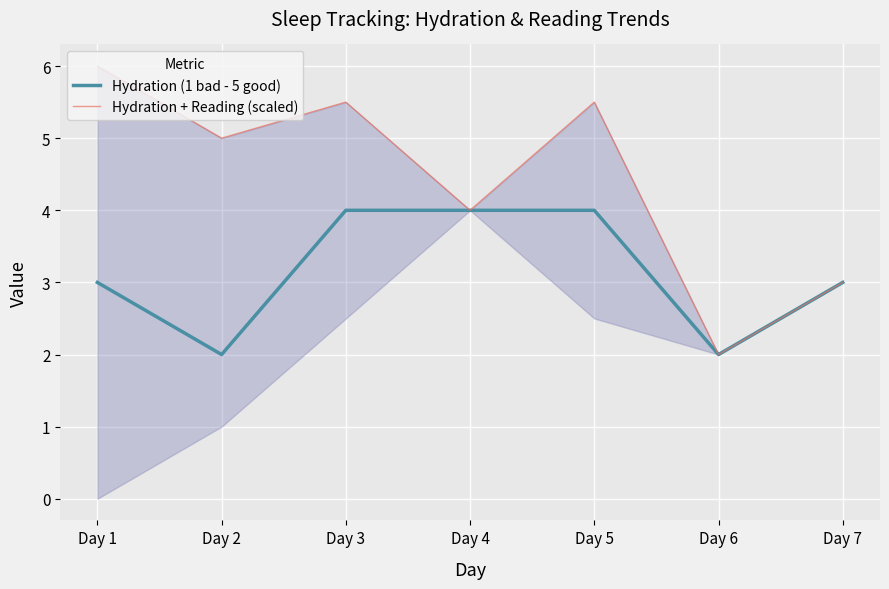

True or false: Hydration (1 bad - 5 good) and Hydration + Reading (scaled) cross at least once.

False